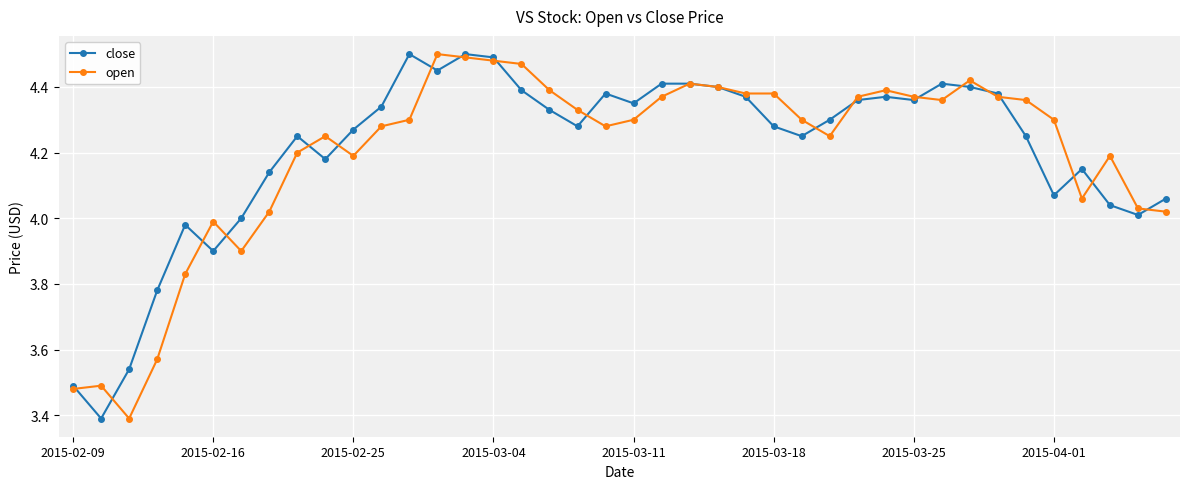

What is the difference between the maximum and minimum values in the close series?

1.1